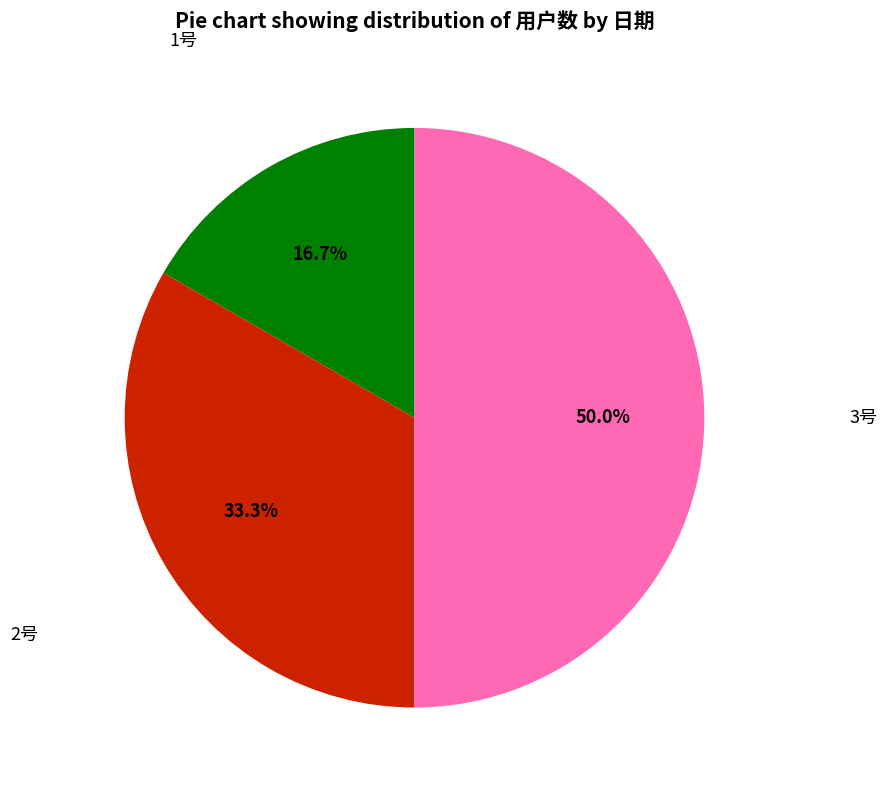

How many segments does this pie chart have?

3